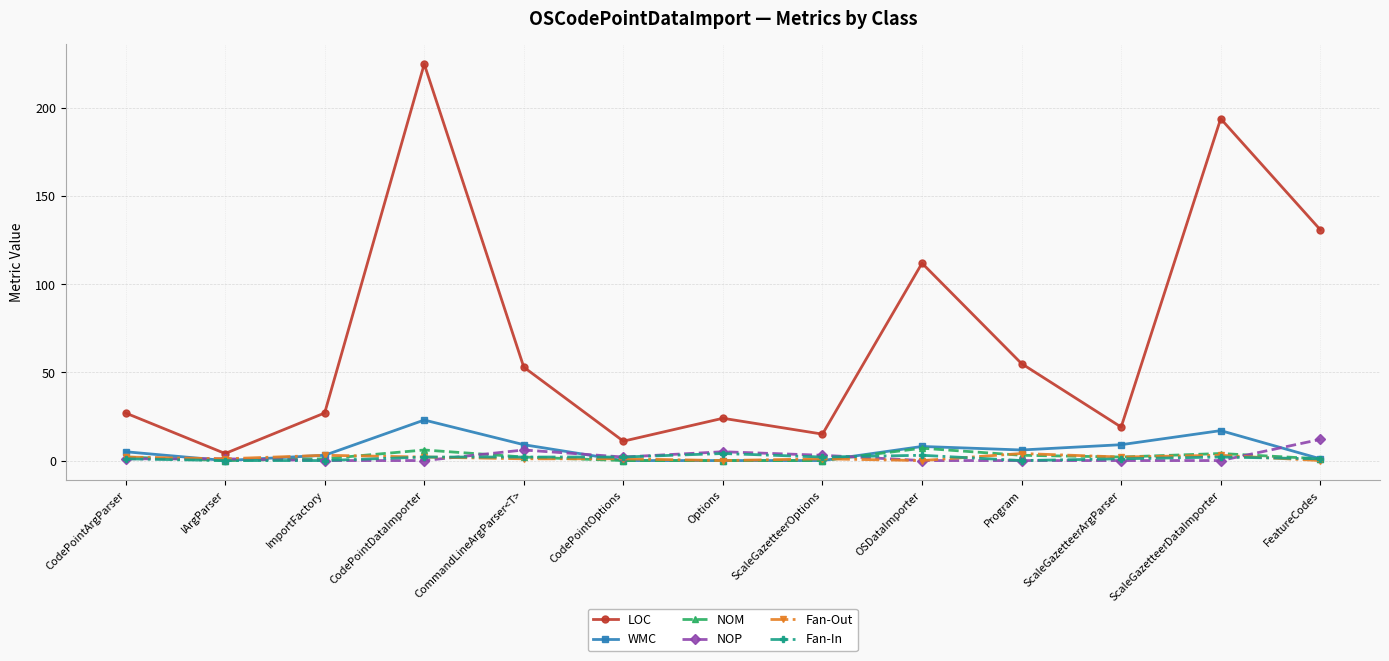

At which label does NOP reach its peak?

FeatureCodes